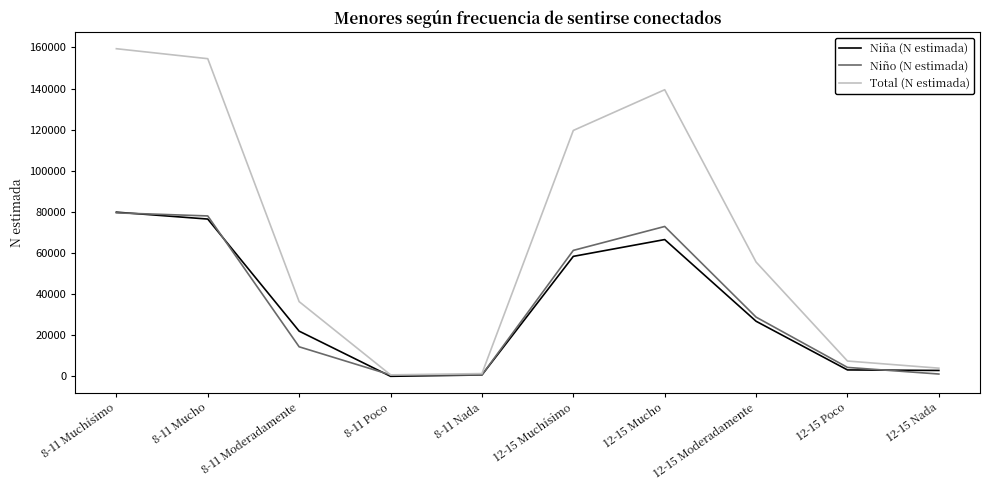

Is the value of Niño (N estimada) at 8-11 Nada greater than the value of Niña (N estimada) at 12-15 Mucho?

No